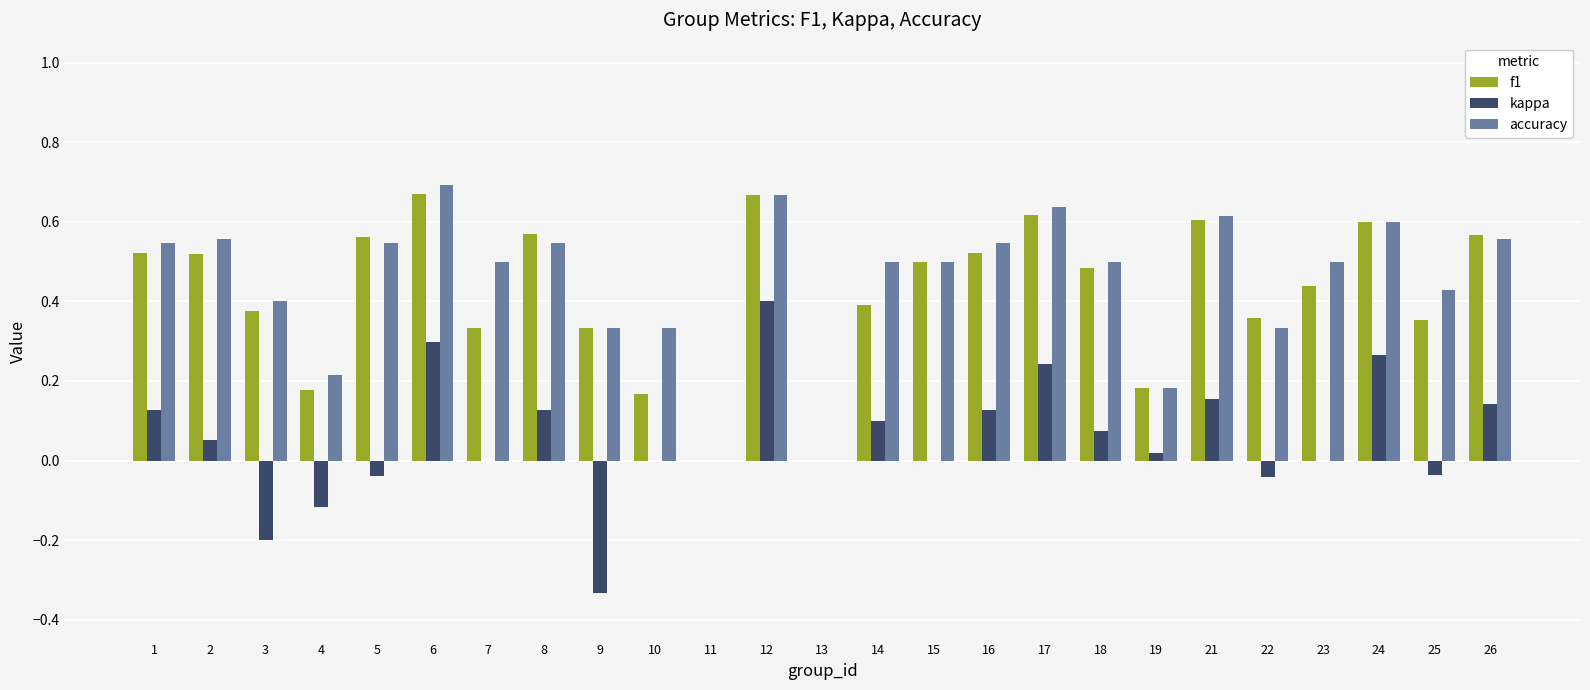

The value of f1 at 19 is 0.3. True or false?

False